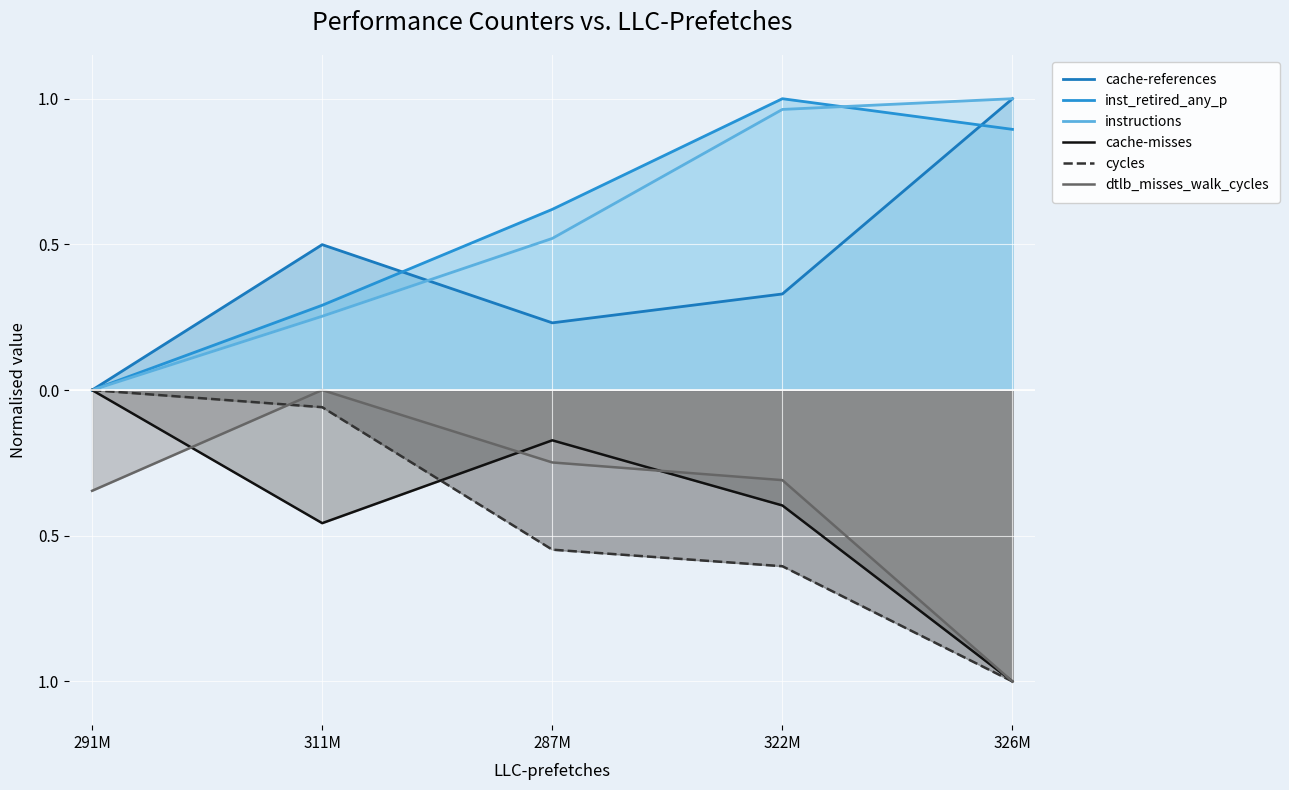

Which series changed the most between 291M and 322M?

inst_retired_any_p